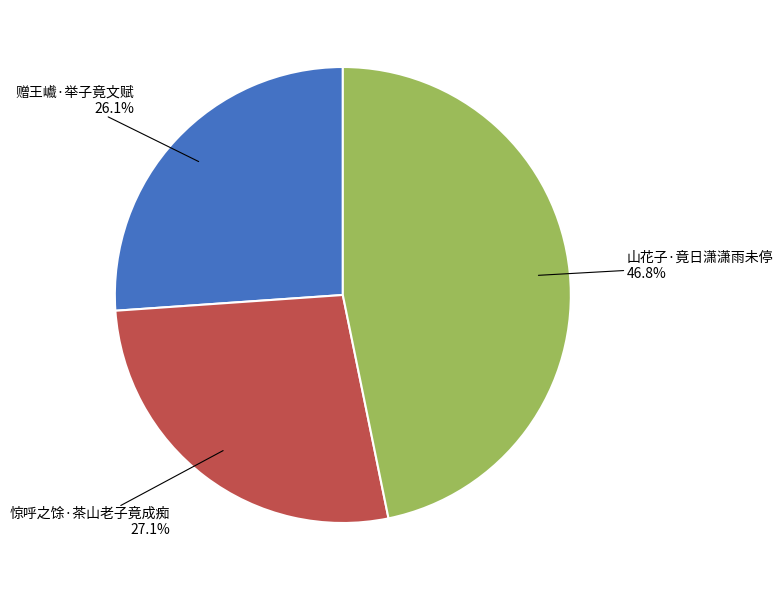

Is there any slice that represents more than half of the pie?

No